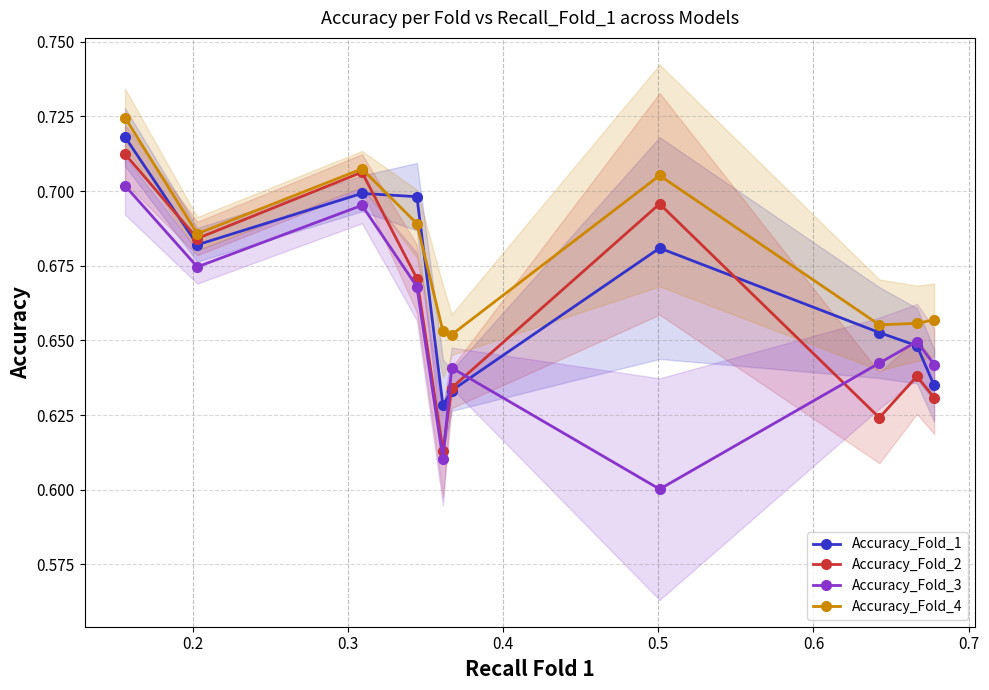

True or false: Accuracy_Fold_4 has more than 0 interior local peaks.

True